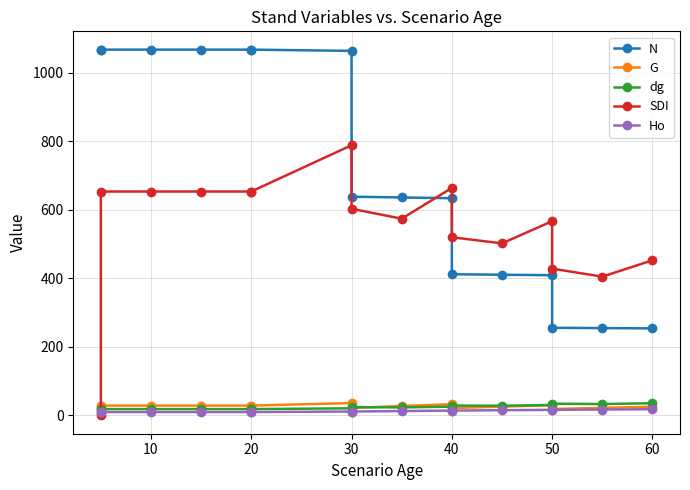

List the series in order of their peak value, lowest first.

Ho, dg, G, SDI, N